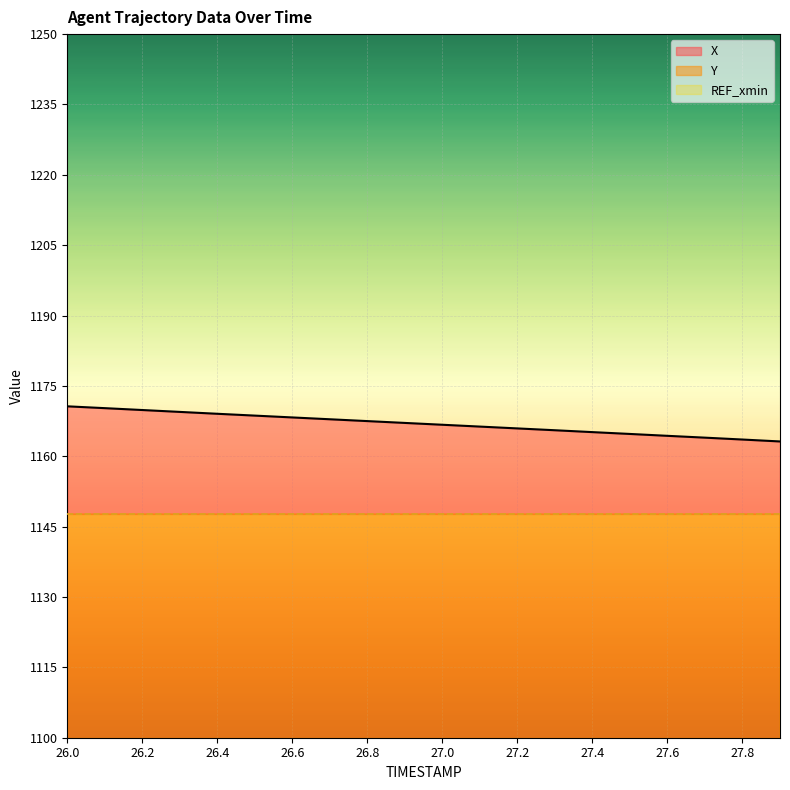

Is it true that X equals 1170.7 at 26.0?

True